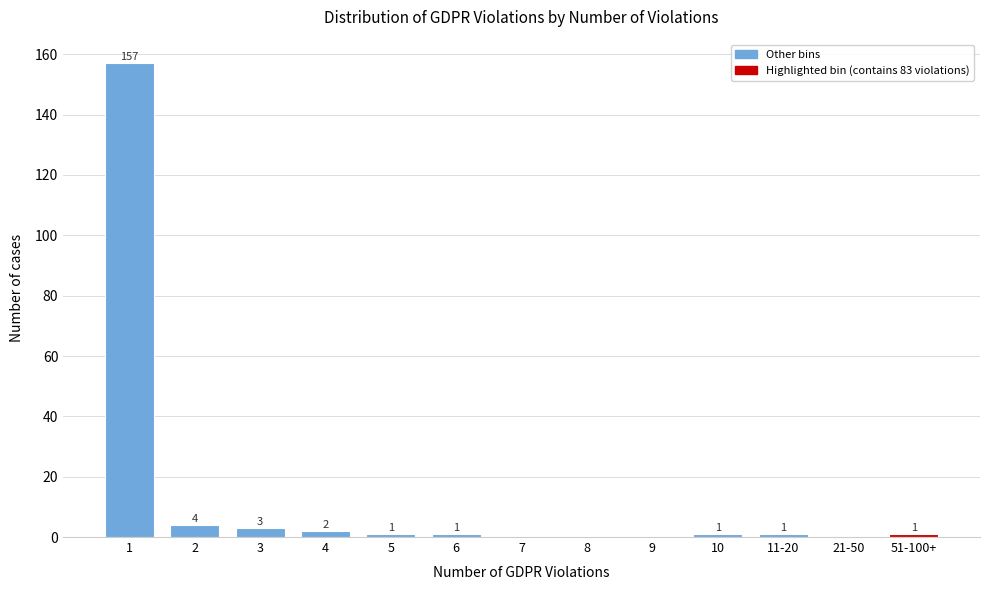

Reading left to right, what are all the values shown in this chart?

1=157	2=4	3=3	4=2	5=1	6=1	7=0	8=0	9=0	10=1	11-20=1	21-50=0	51-100+=1